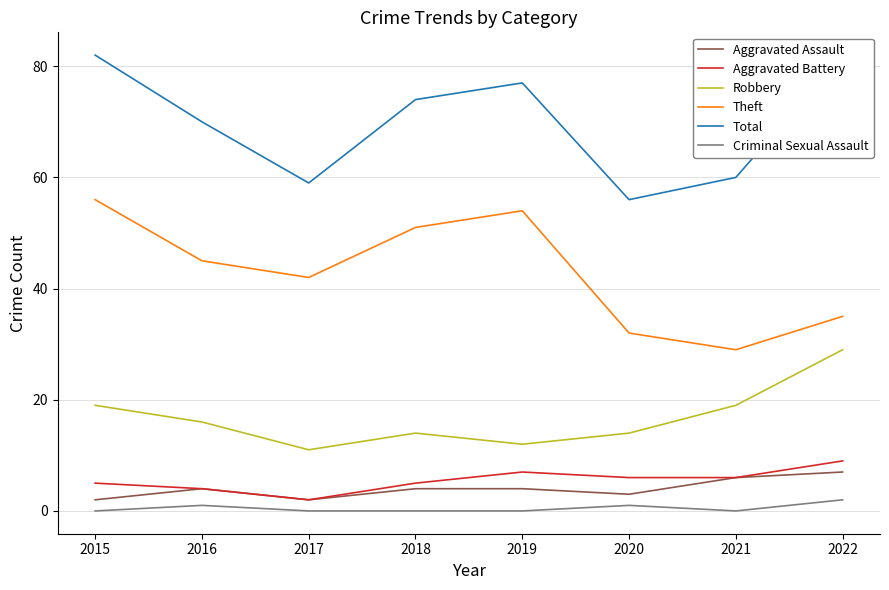

Reading left to right, transcribe all the data shown in this chart.

Aggravated Assault: 2015=2	2016=4	2017=2	2018=4	2019=4	2020=3	2021=6	2022=7
Aggravated Battery: 2015=5	2016=4	2017=2	2018=5	2019=7	2020=6	2021=6	2022=9
Robbery: 2015=19	2016=16	2017=11	2018=14	2019=12	2020=14	2021=19	2022=29
Theft: 2015=56	2016=45	2017=42	2018=51	2019=54	2020=32	2021=29	2022=35
Total: 2015=82	2016=70	2017=59	2018=74	2019=77	2020=56	2021=60	2022=82
Criminal Sexual Assault: 2015=0	2016=1	2017=0	2018=0	2019=0	2020=1	2021=0	2022=2